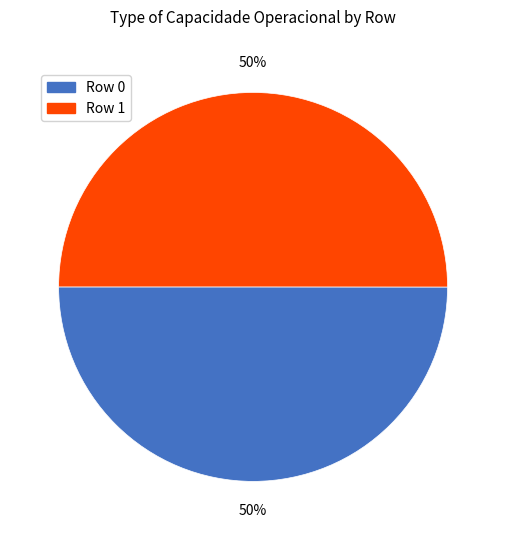

How many segments does this pie chart have?

2